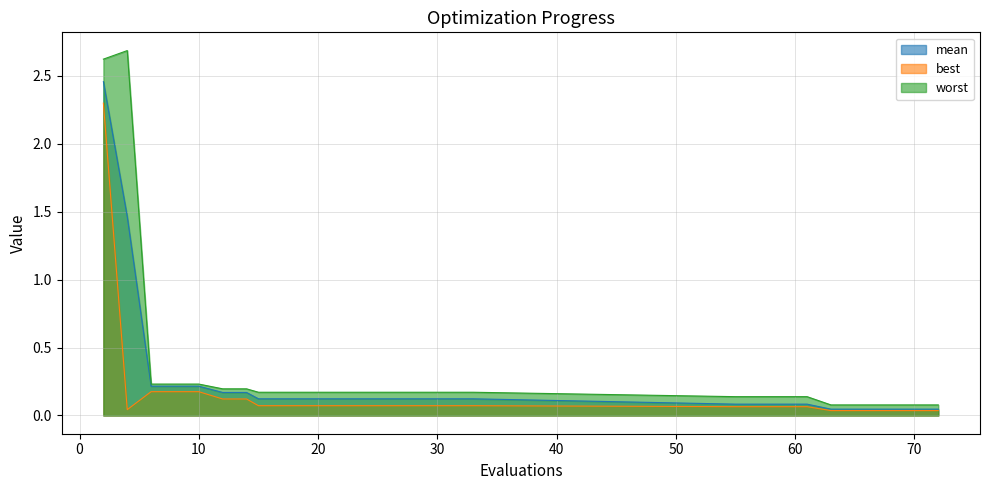

The mean series shows 0.1 at 15. True or false?

True